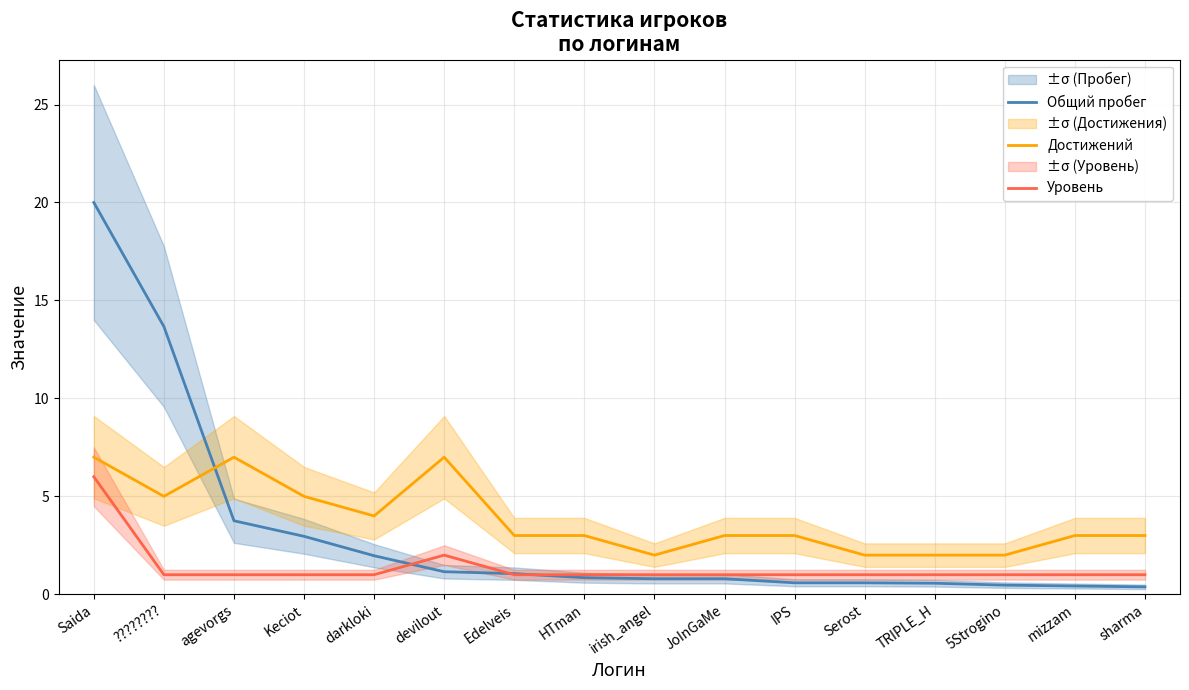

True or false: Достижений and Уровень intersect in this chart.

False